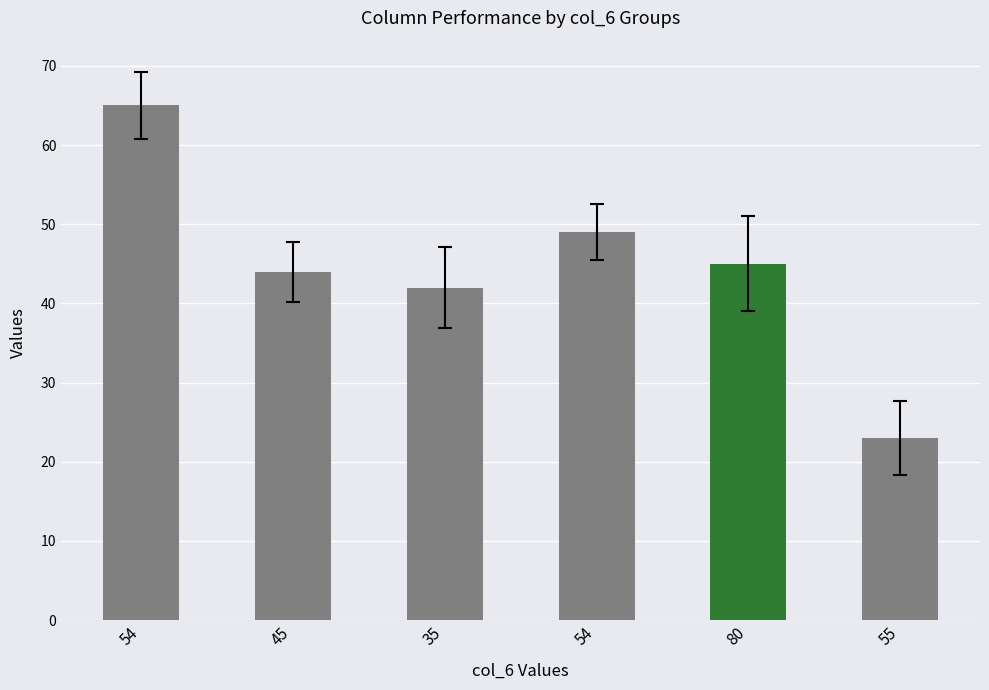

Count the number of categories in the chart.

6